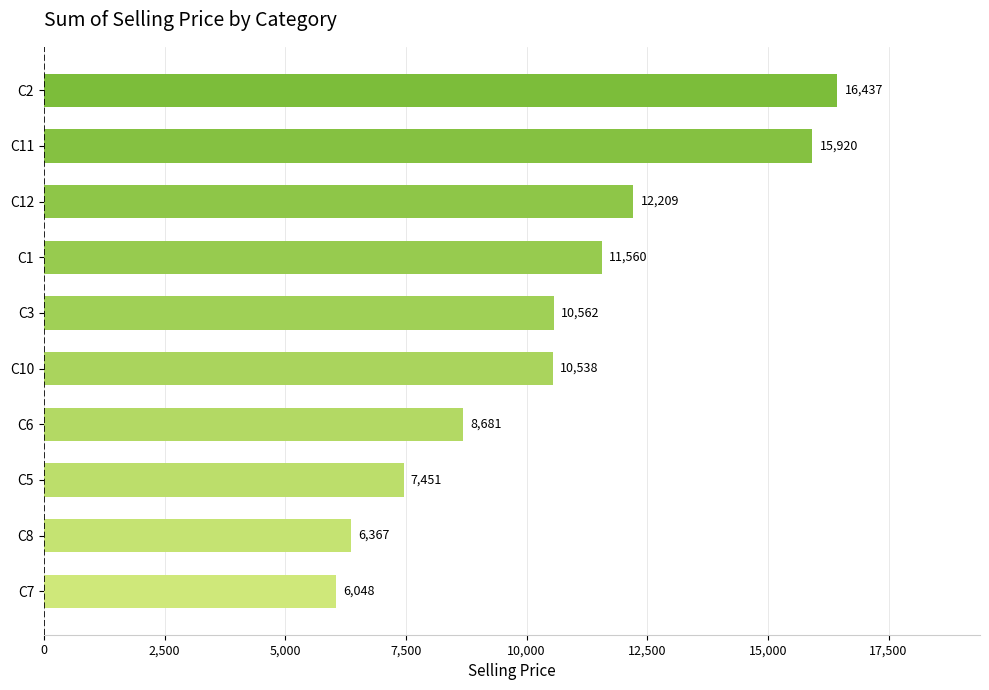

What value does the data have at C8?

6366.8